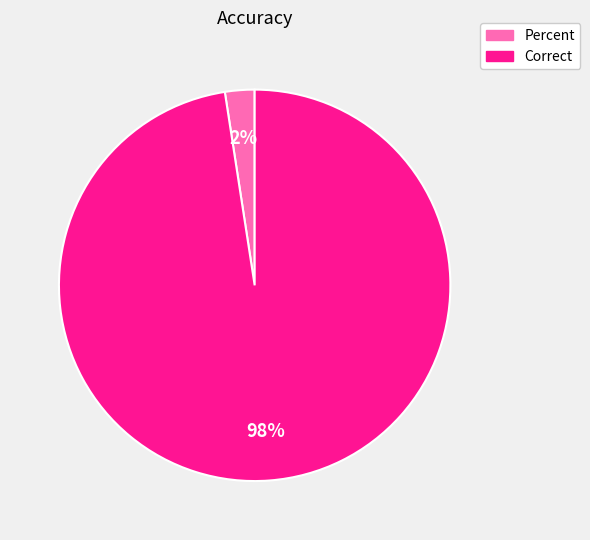

To the nearest percent, what is the average slice percentage?

50%